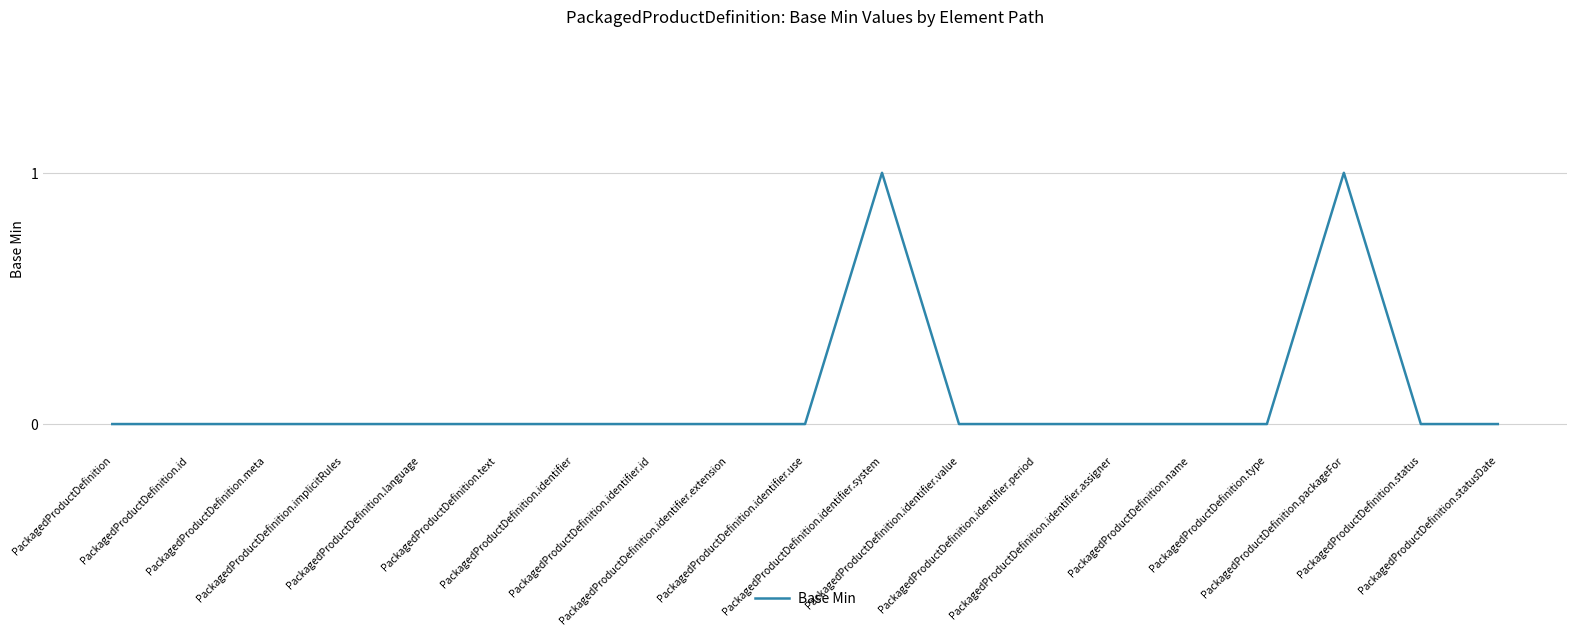

Reading left to right, list all the values displayed in this chart.

PackagedProductDefinition=0	PackagedProductDefinition.id=0	PackagedProductDefinition.meta=0	PackagedProductDefinition.implicitRules=0	PackagedProductDefinition.language=0	PackagedProductDefinition.text=0	PackagedProductDefinition.identifier=0	PackagedProductDefinition.identifier.id=0	PackagedProductDefinition.identifier.extension=0	PackagedProductDefinition.identifier.use=0	PackagedProductDefinition.identifier.system=1	PackagedProductDefinition.identifier.value=0	PackagedProductDefinition.identifier.period=0	PackagedProductDefinition.identifier.assigner=0	PackagedProductDefinition.name=0	PackagedProductDefinition.type=0	PackagedProductDefinition.packageFor=1	PackagedProductDefinition.status=0	PackagedProductDefinition.statusDate=0